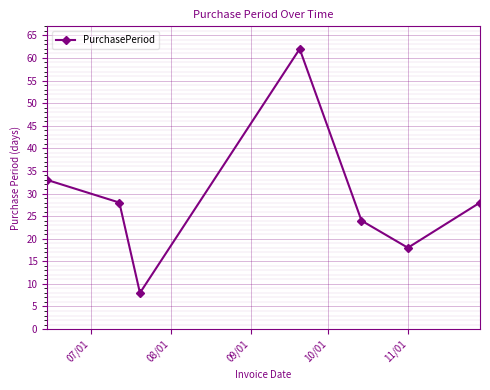

What is the value of the 3rd point from the left?

8